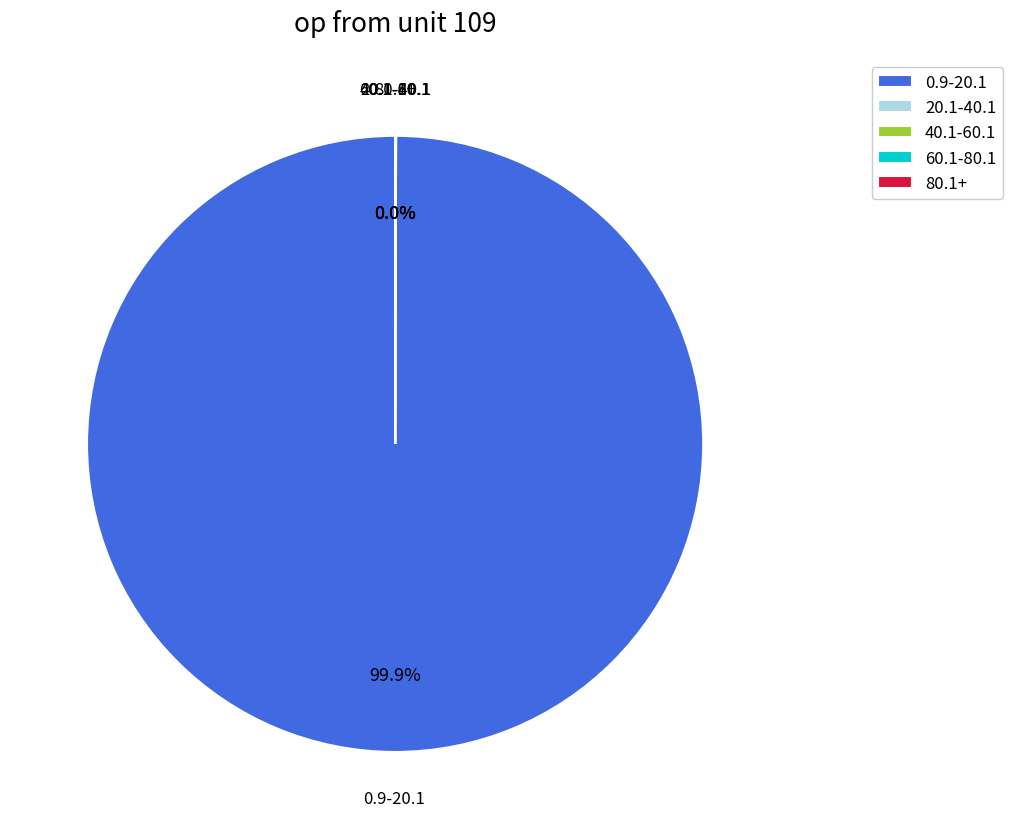

Which slice represents more than half of the pie?

0.9-20.1